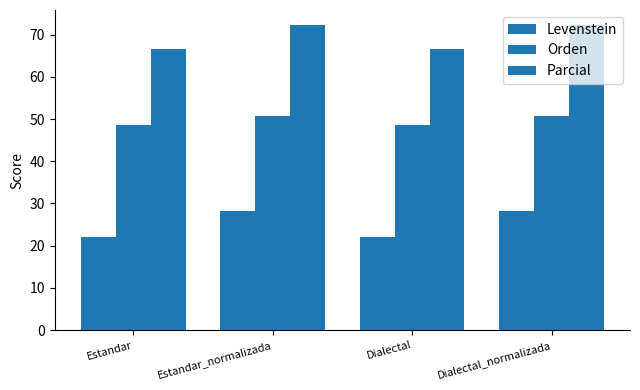

How many data points in Levenstein are less than 28?

2